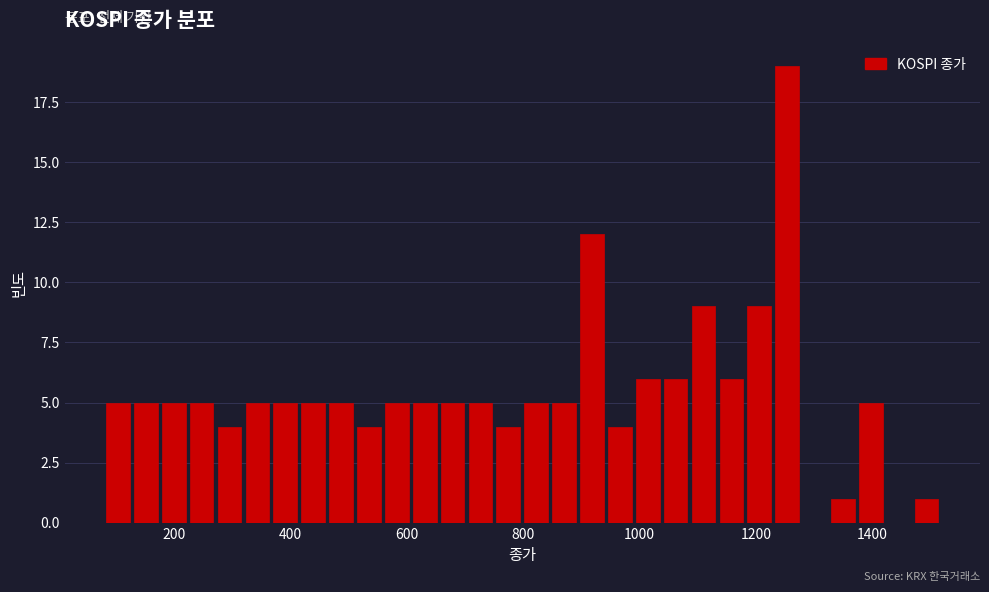

Around what value on the x-axis is the tallest bar? Give the approximate position of its centre, as read against the axis.

1260